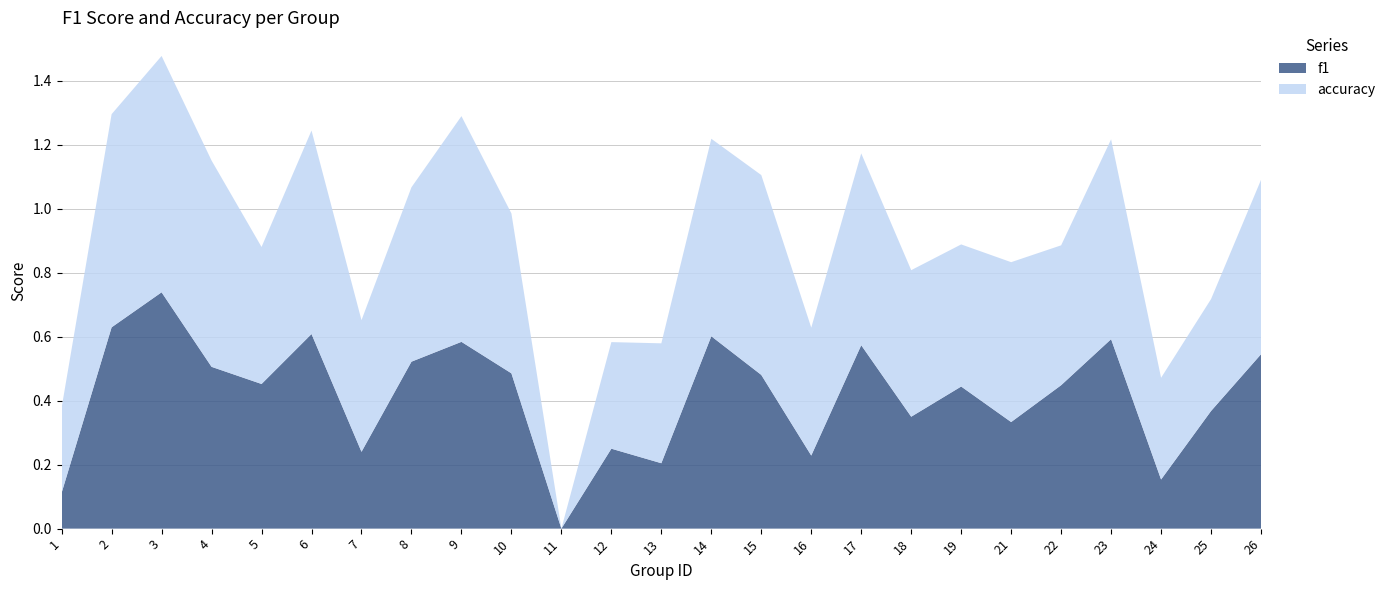

Reading left to right, extract all data points from this chart.

f1: 1=0.1	2=0.6	3=0.7	4=0.5	5=0.5	6=0.6	7=0.2	8=0.5	9=0.6	10=0.5	11=0.0	12=0.2	13=0.2	14=0.6	15=0.5	16=0.2	17=0.6	18=0.3	19=0.4	21=0.3	22=0.4	23=0.6	24=0.2	25=0.4	26=0.5
accuracy: 1=0.3	2=0.7	3=0.7	4=0.6	5=0.4	6=0.6	7=0.4	8=0.5	9=0.7	10=0.5	11=0.0	12=0.3	13=0.4	14=0.6	15=0.6	16=0.4	17=0.6	18=0.5	19=0.4	21=0.5	22=0.4	23=0.6	24=0.3	25=0.3	26=0.5